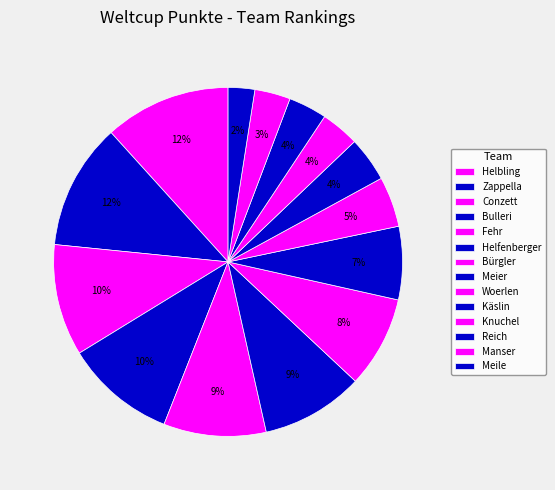

How many segments does this pie chart have?

14